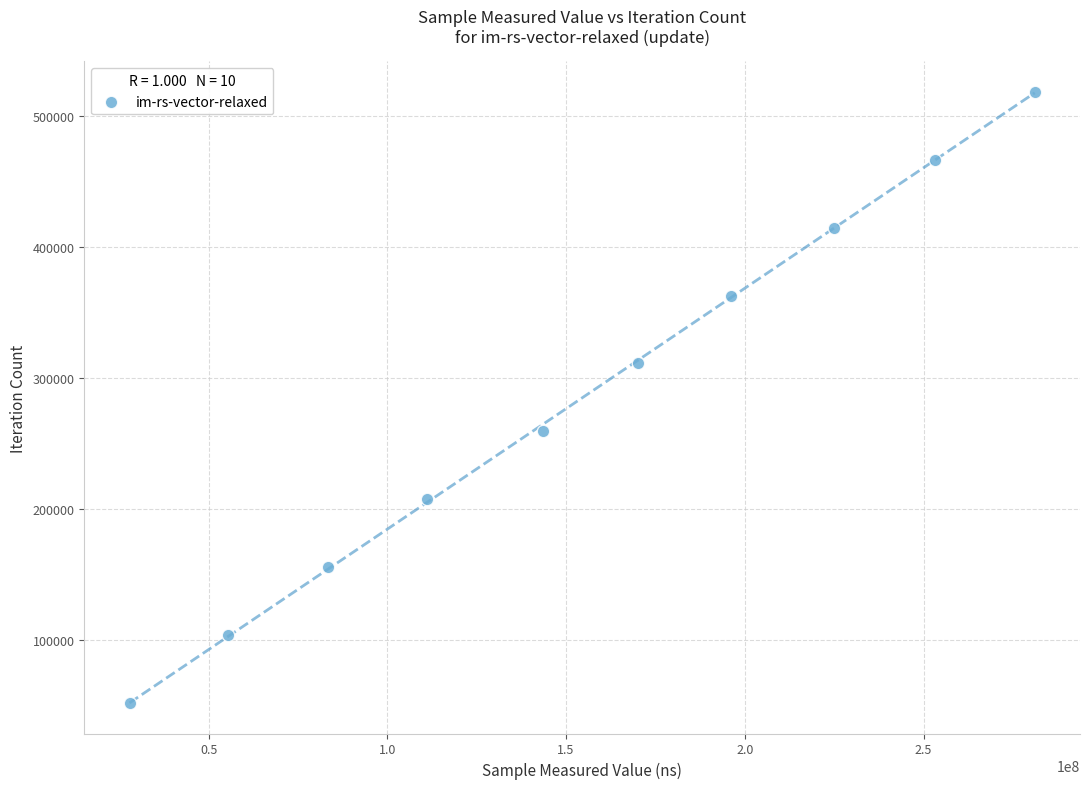

What is the range of Y values (max minus min)?

466722